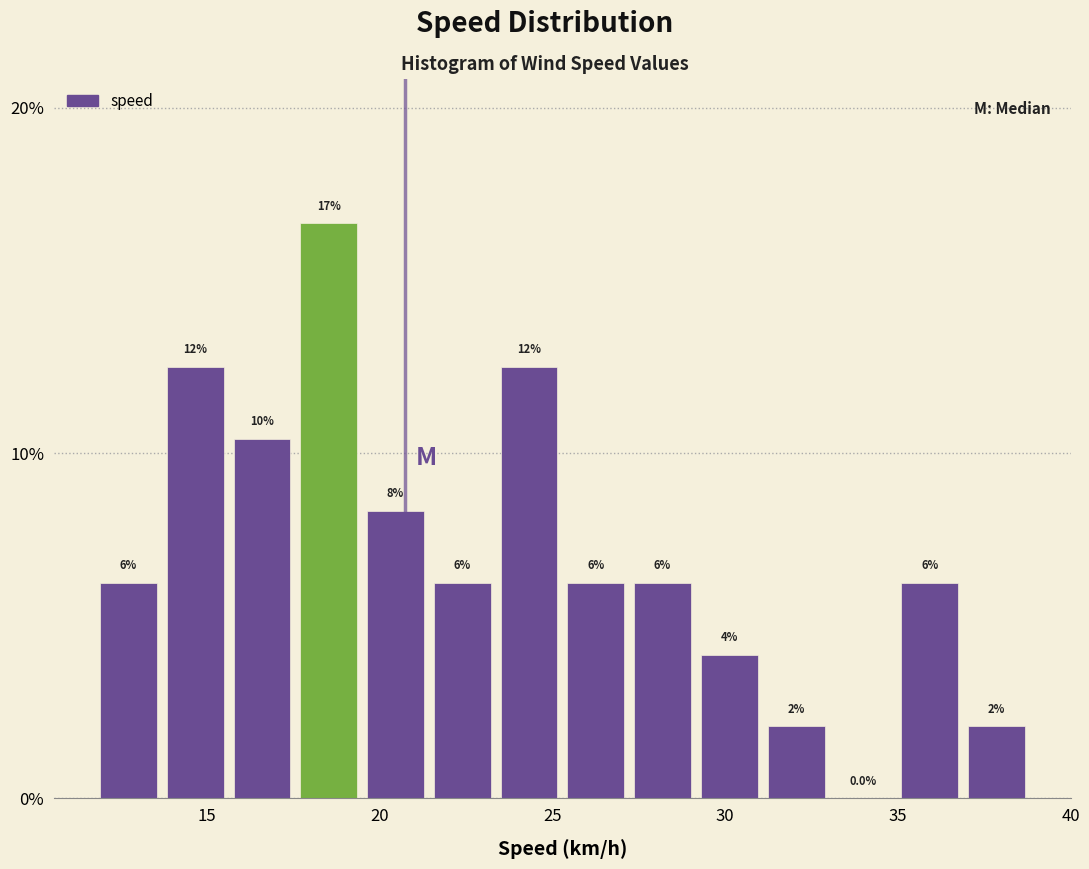

Read against the x-axis, roughly where is the centre of the tallest bar?

18.5